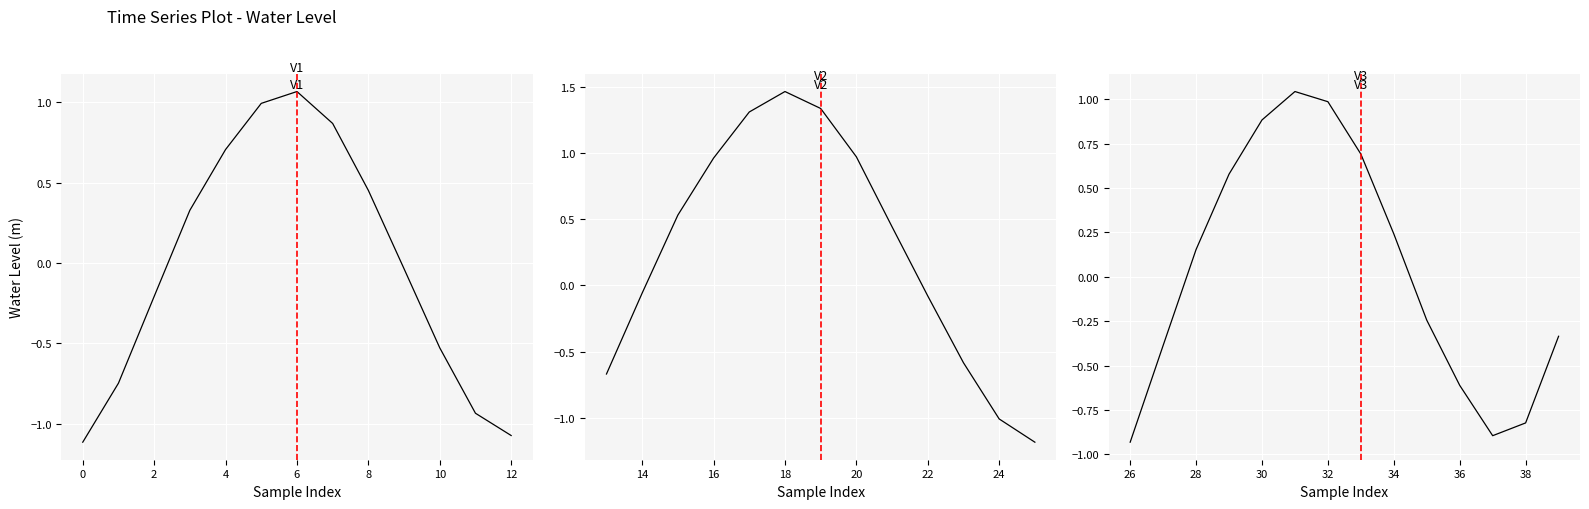

How many series are shown in this chart?

1